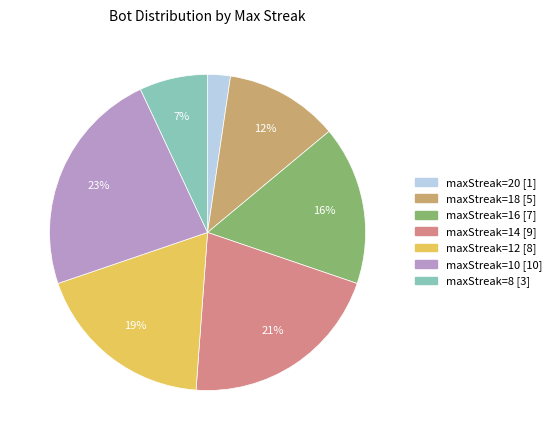

To the nearest percent, what is the difference between the largest and smallest slice percentages?

21%